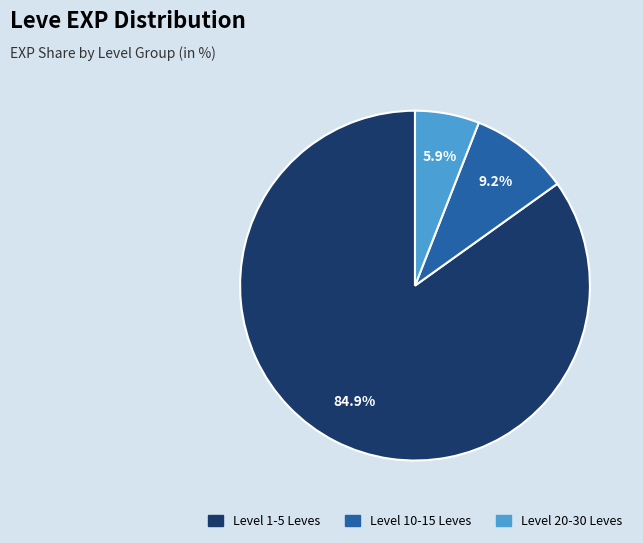

Does any single category account for the majority?

Yes